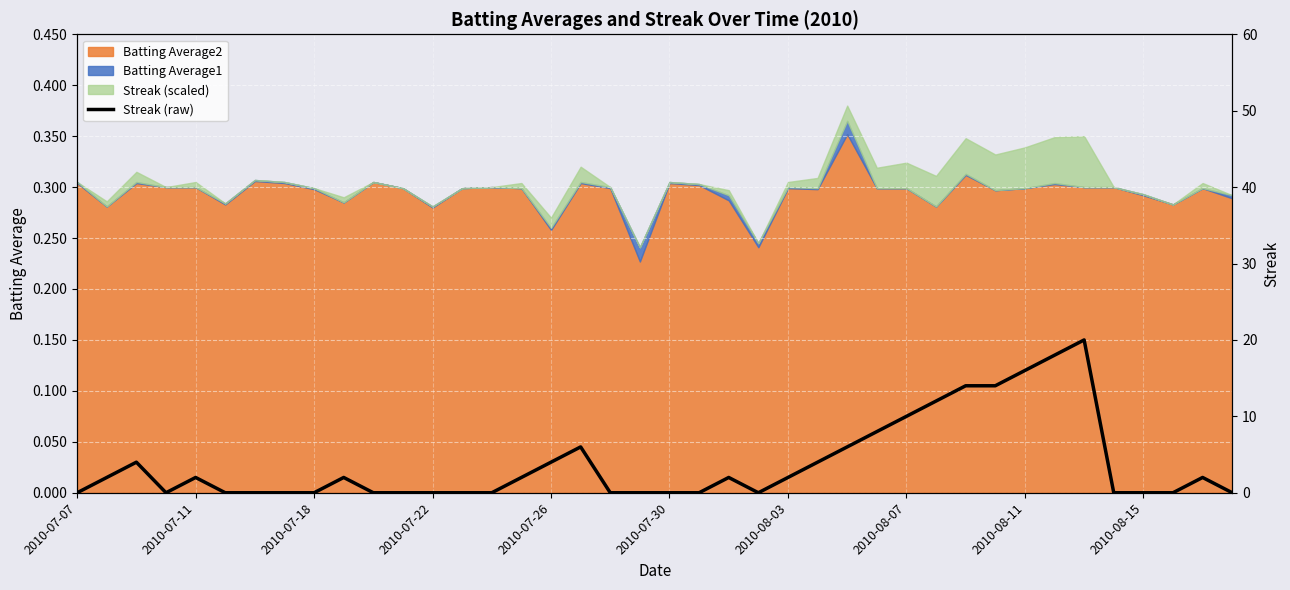

What is the greatest value displayed?

20